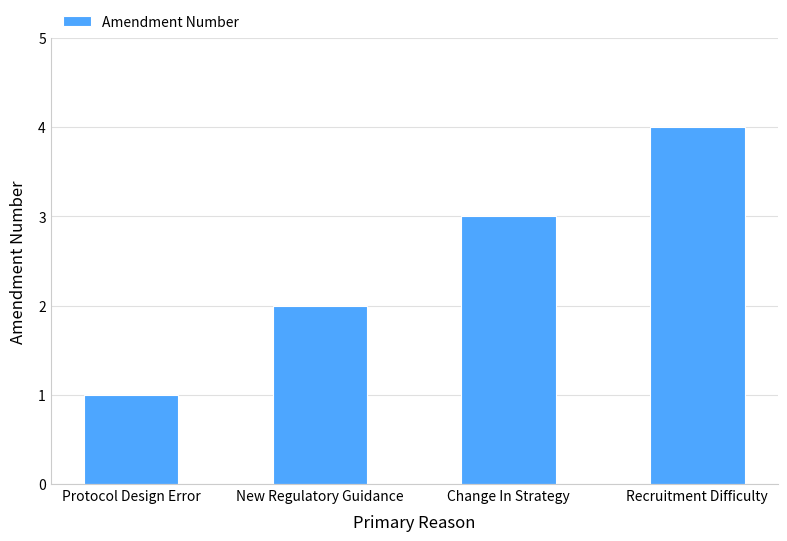

What is the change in value from New Regulatory Guidance to Recruitment Difficulty?

+2